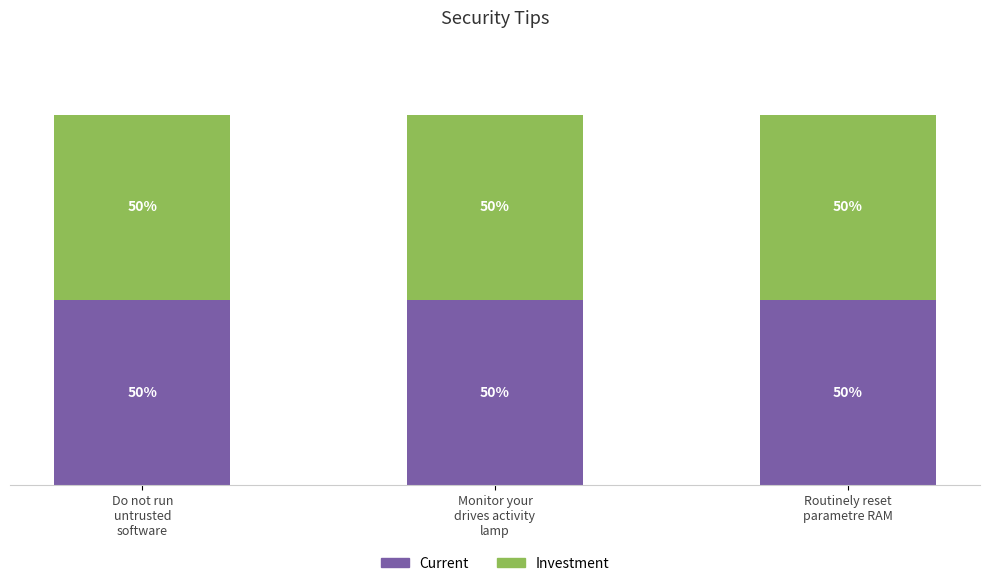

Is the value of Investment at Do not run untrusted software greater than the value of Current at Do not run untrusted software?

No